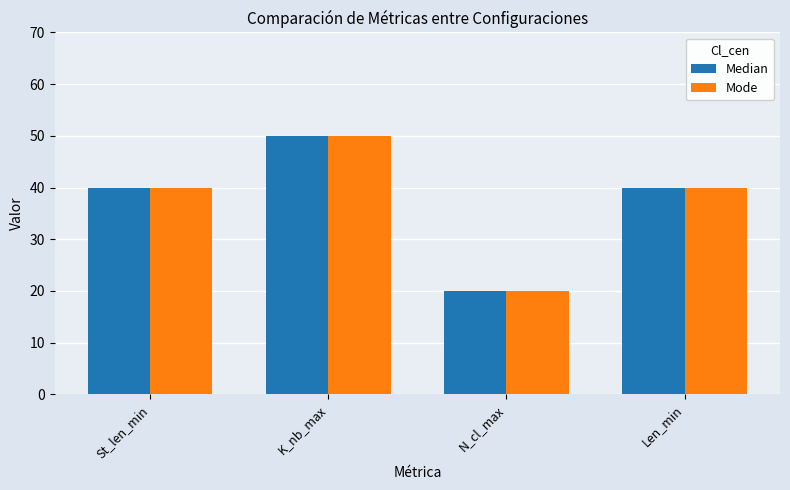

At how many categories does at least one series exceed 36?

3